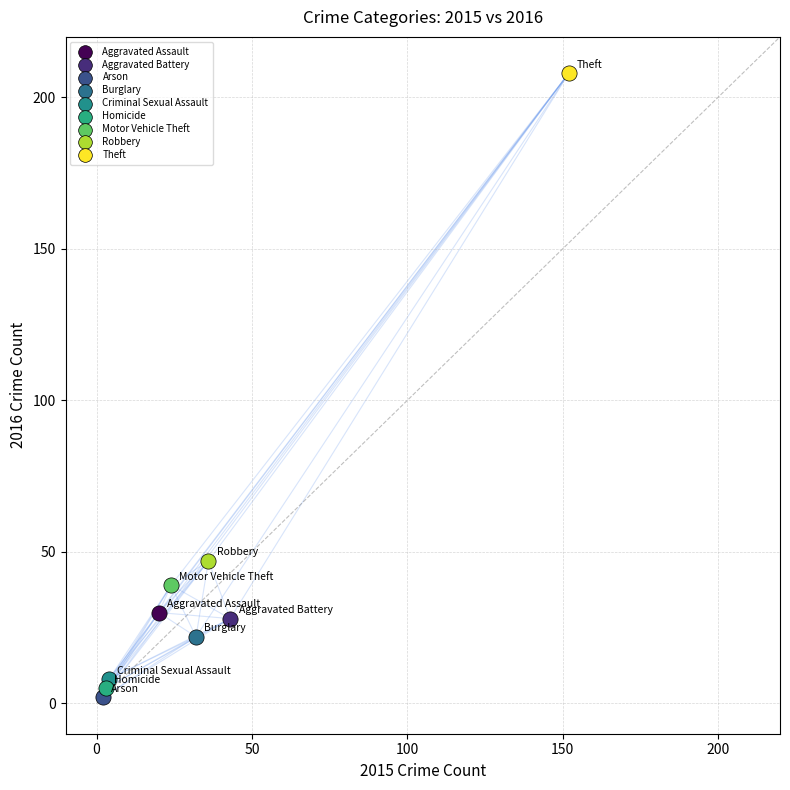

Which series contains the highest Y value?

Theft